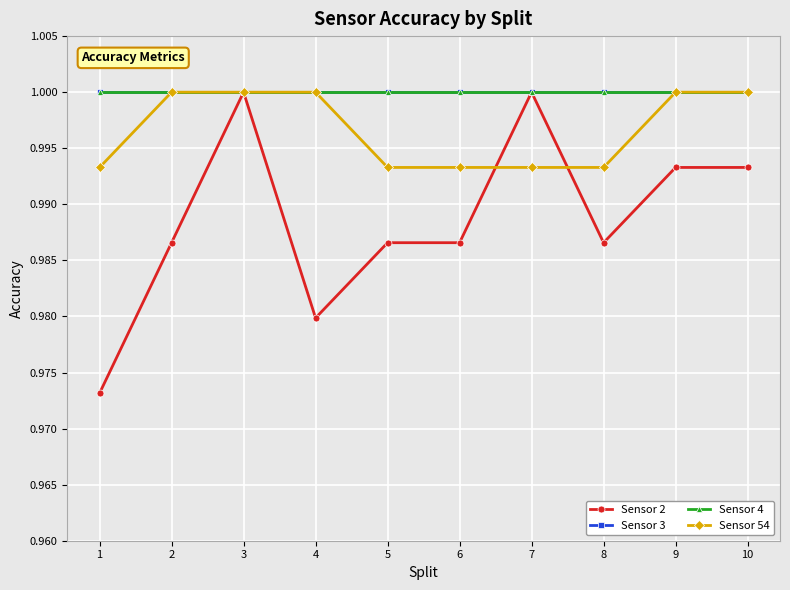

The value of Sensor 2 at 7 is 1.0. True or false?

True